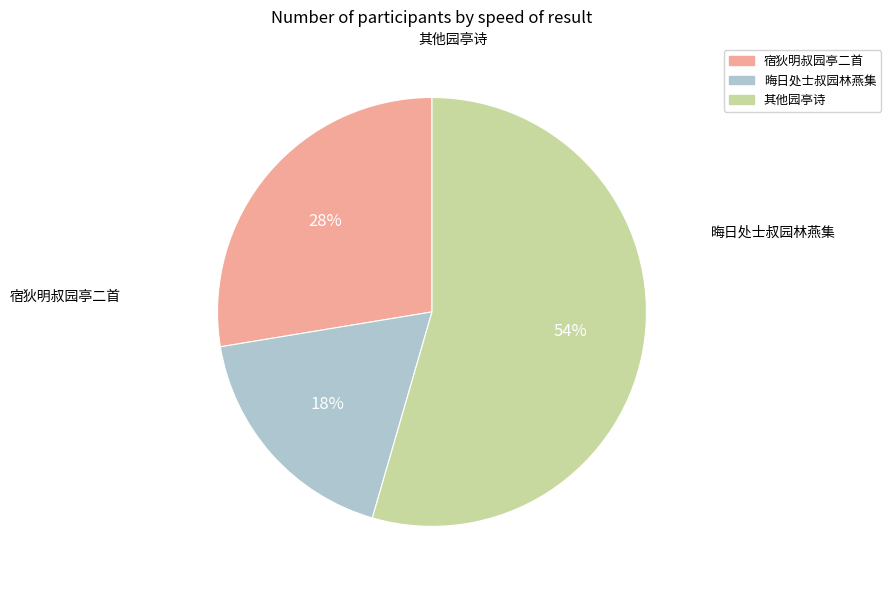

To the nearest percent, what is the average slice percentage?

33%